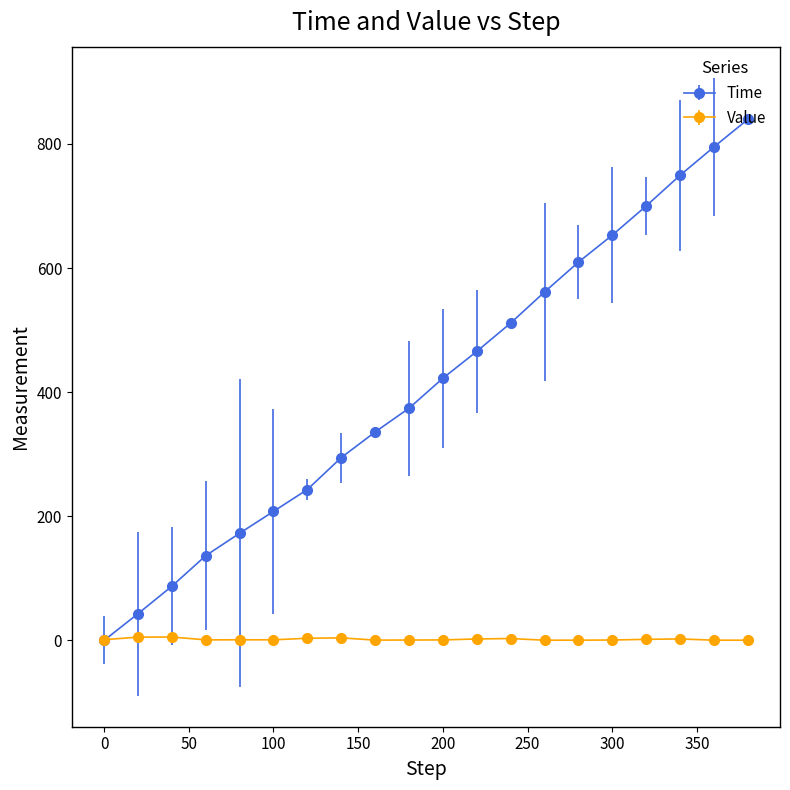

Which series has the widest spread of values?

Time